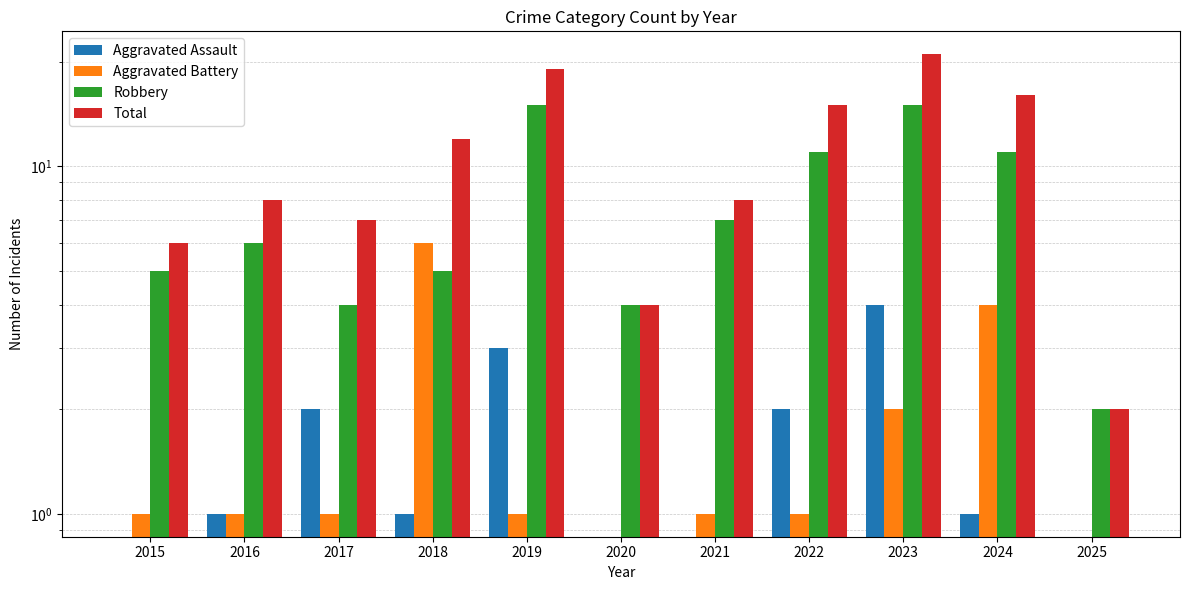

What is the total value across all series at 2021?

16